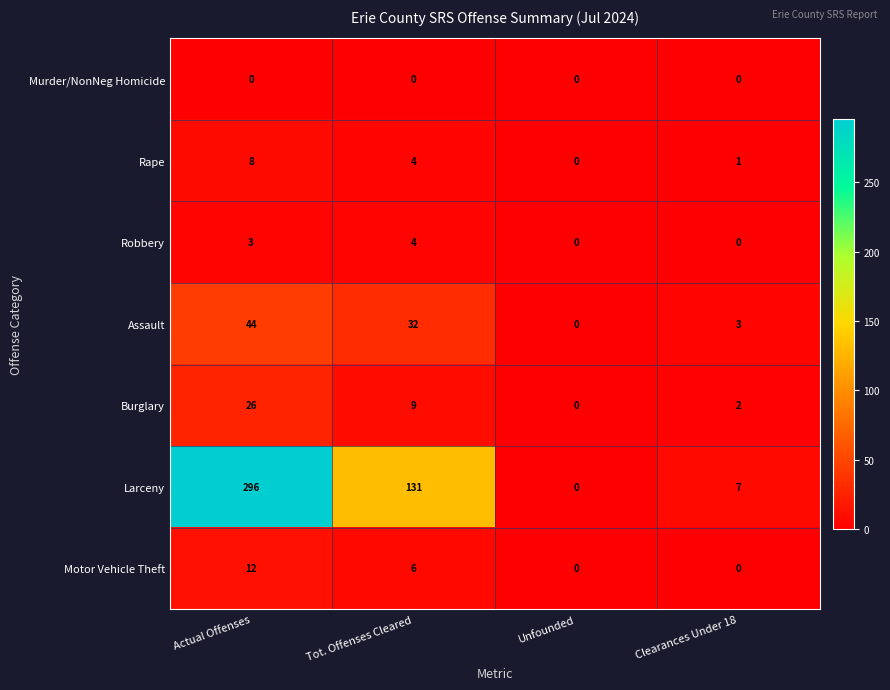

Is the value of Burglary at Tot. Offenses Cleared greater than the value of Robbery at Actual Offenses?

Yes